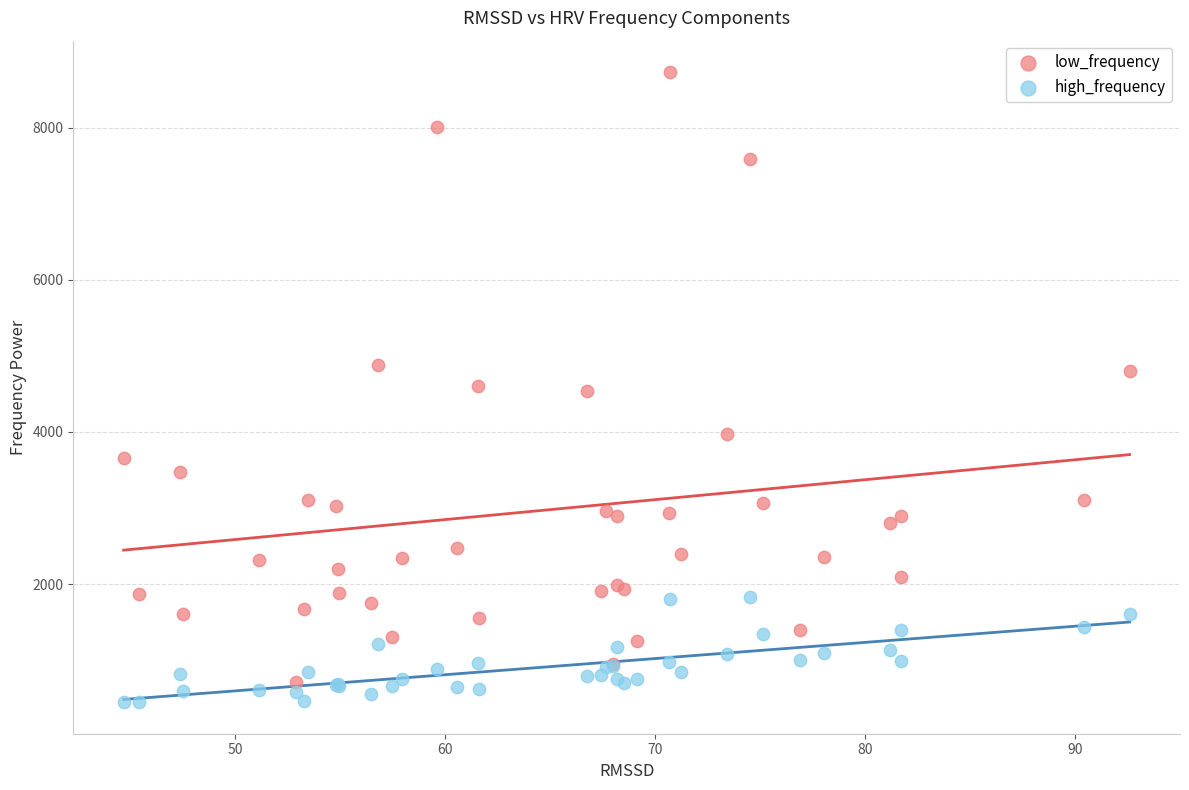

Which series has the widest spread of Y values?

low_frequency